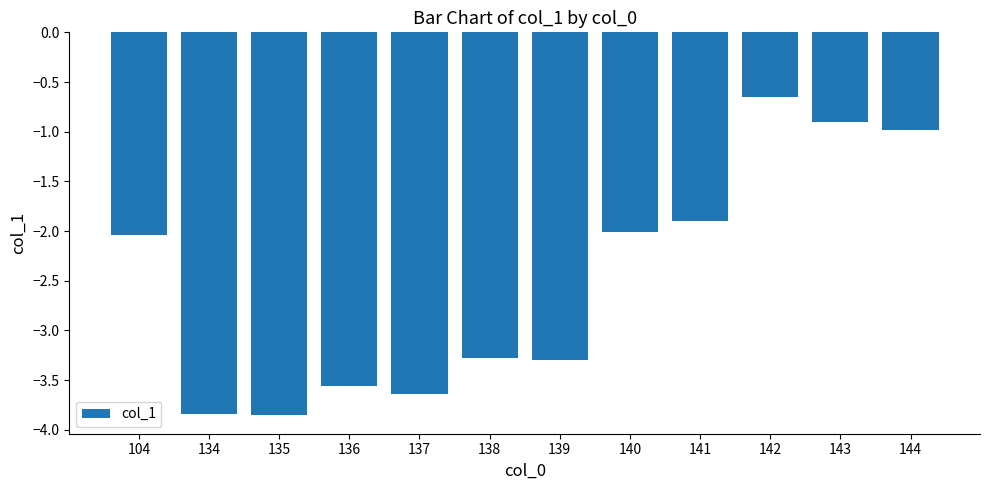

What value does the data have at 141?

-1.9